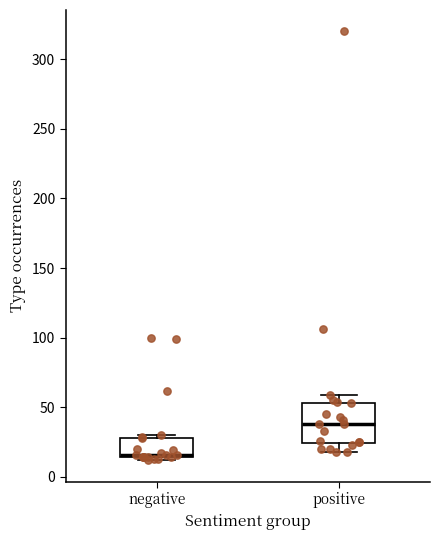

Which box has the highest median line?

positive